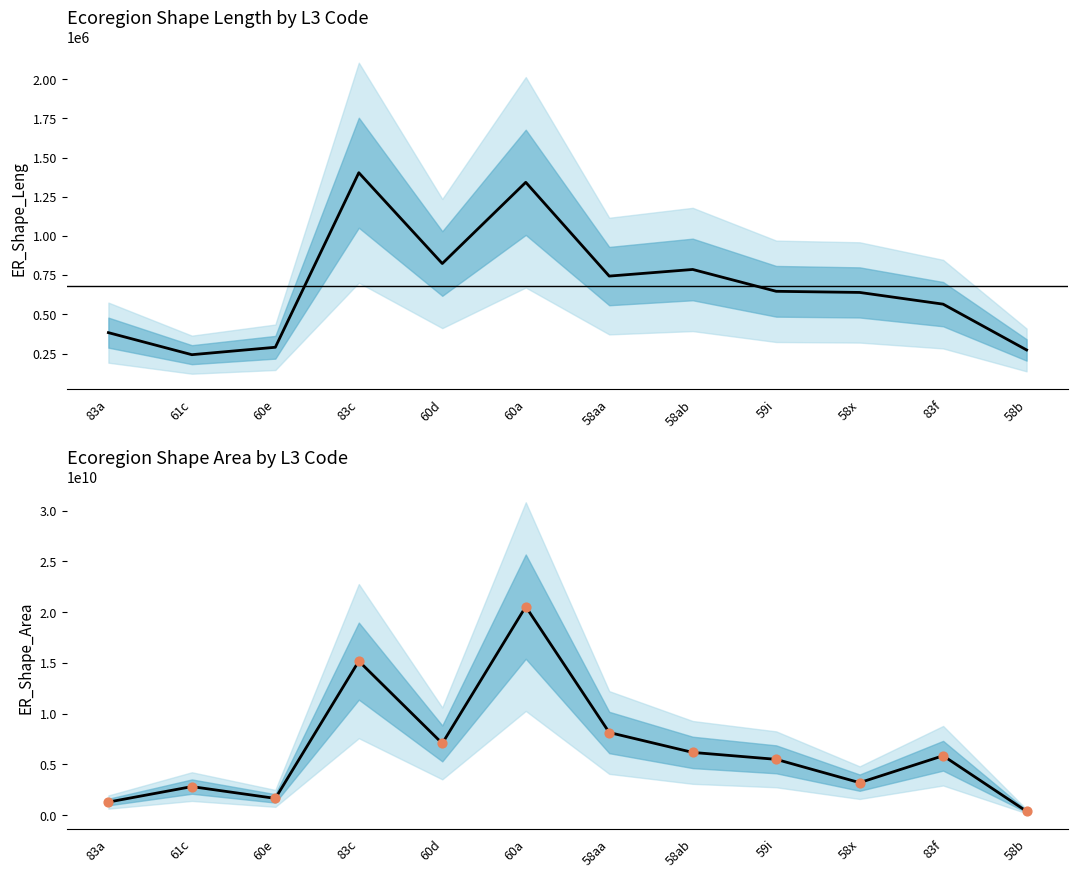

What is the total value across all series at 59i?

11015079905.0